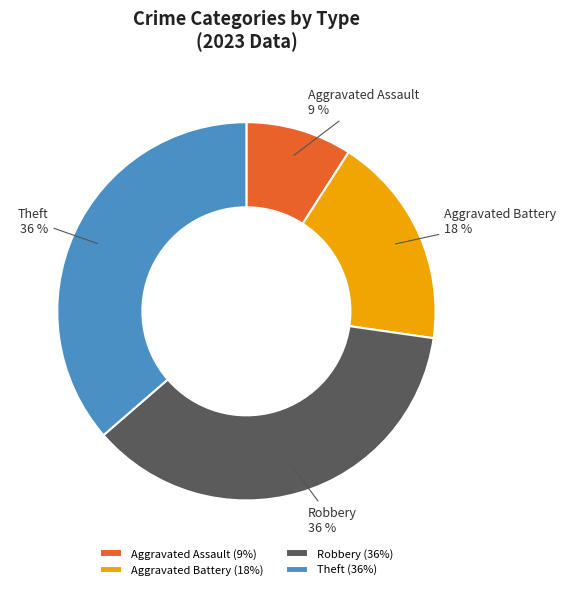

To the nearest percent, what percentage of the pie is Robbery?

36%